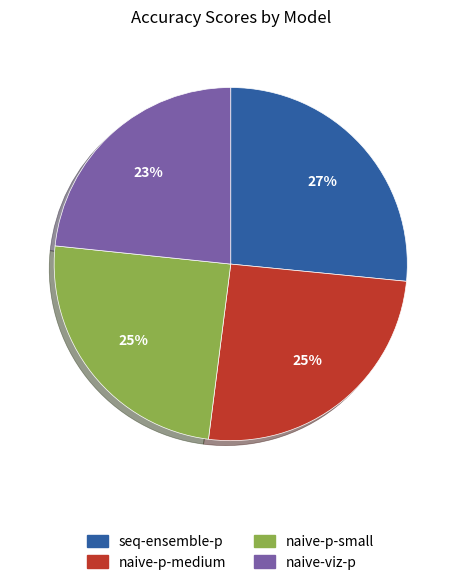

Does naive-p-medium account for over 50% of the chart?

No